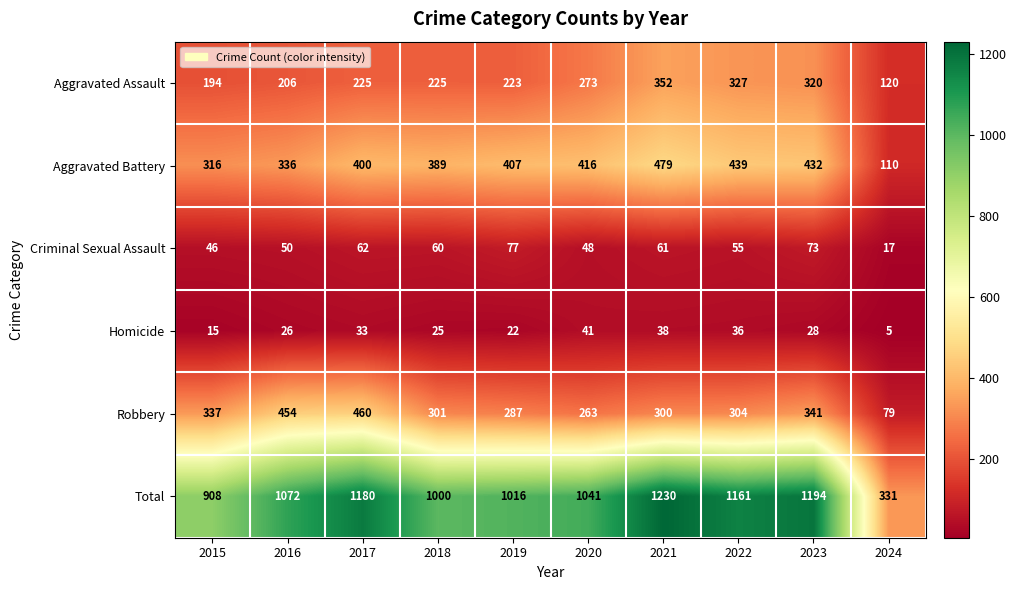

What is the sum of the Aggravated Assault values at 2019 and 2016?

429